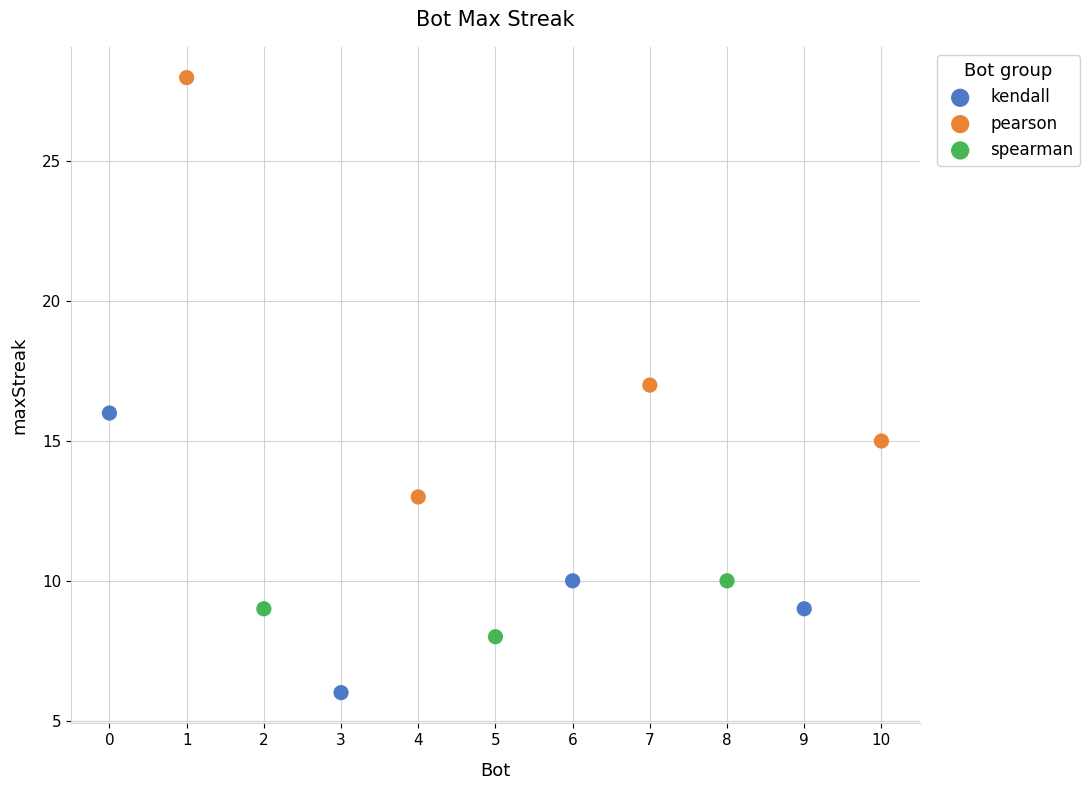

Which series reaches the maximum Y coordinate?

pearson